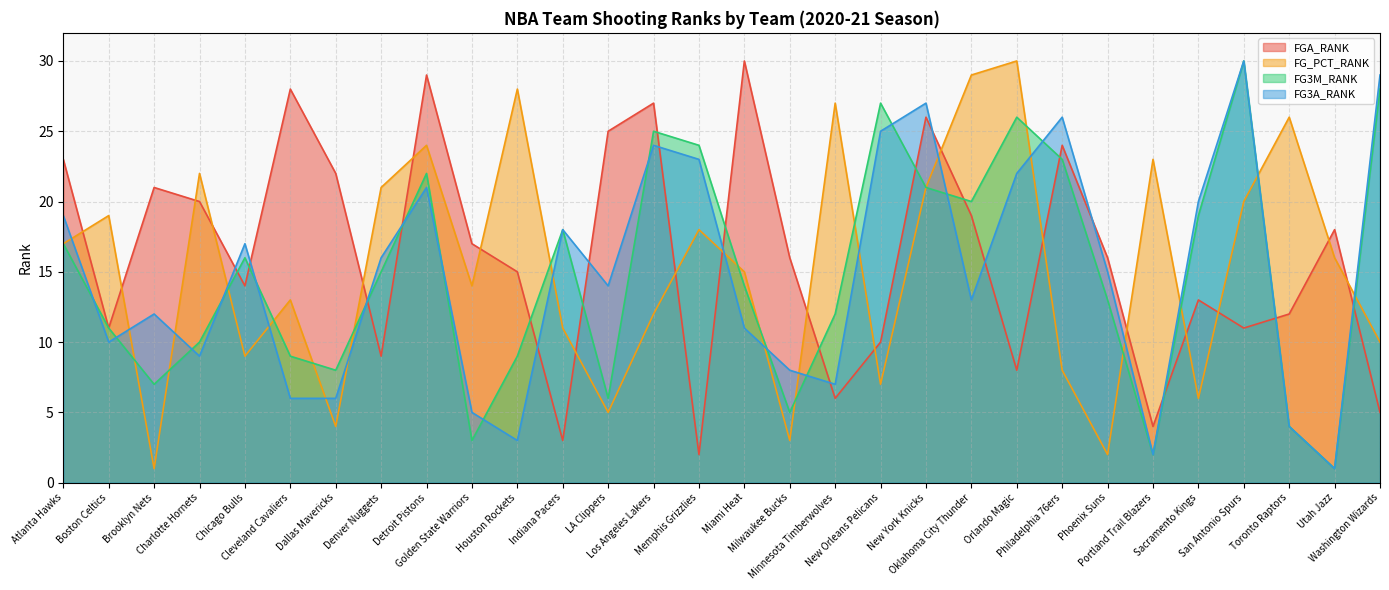

At which category is the sum across all series the highest?

Detroit Pistons